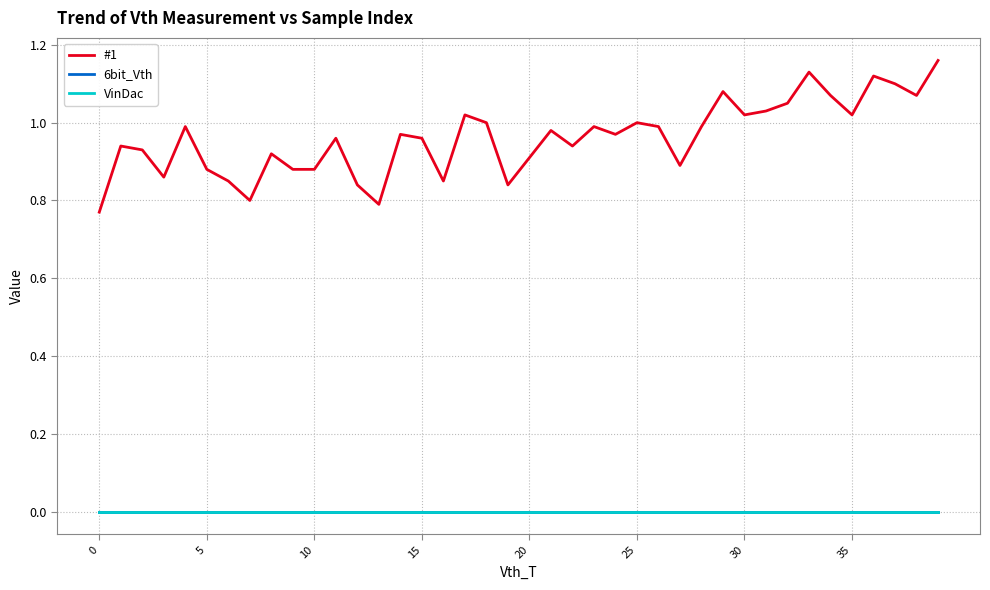

Does the chart display data point markers on the line(s)?

No